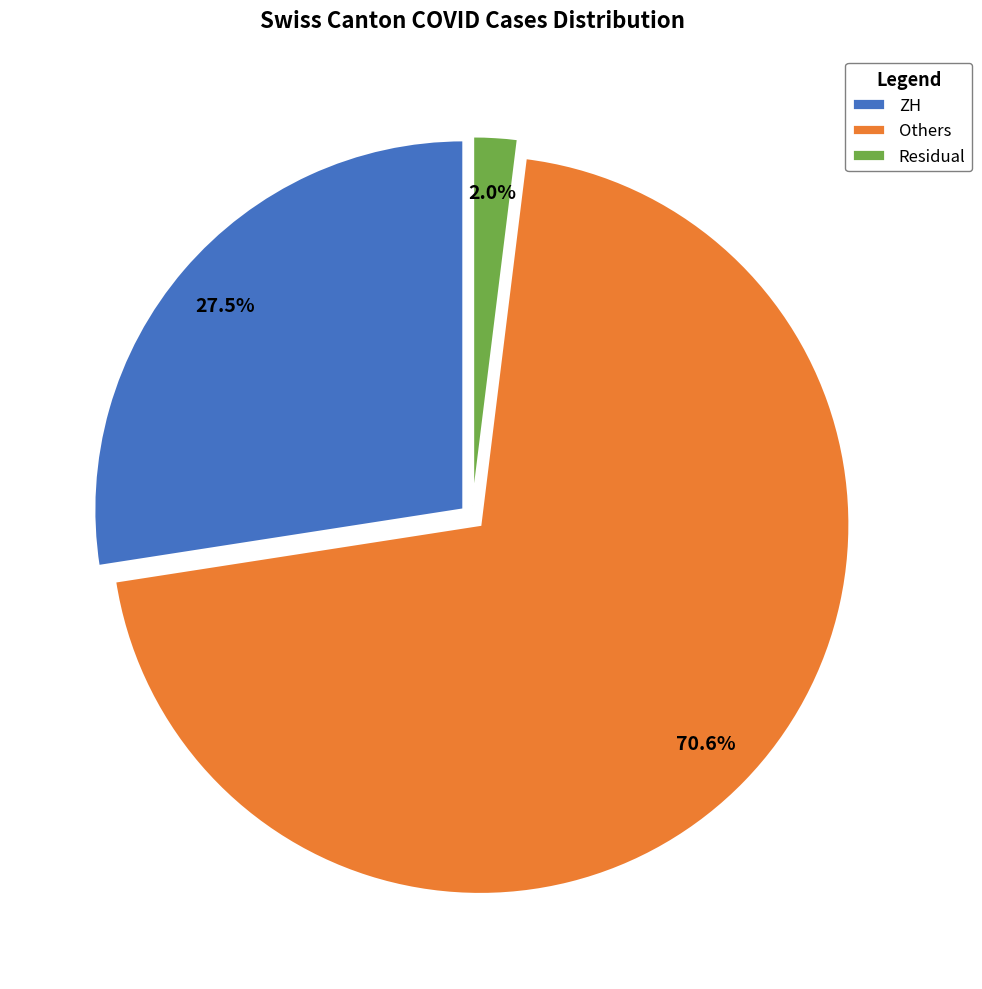

Which has a higher value, Residual or Others?

Others